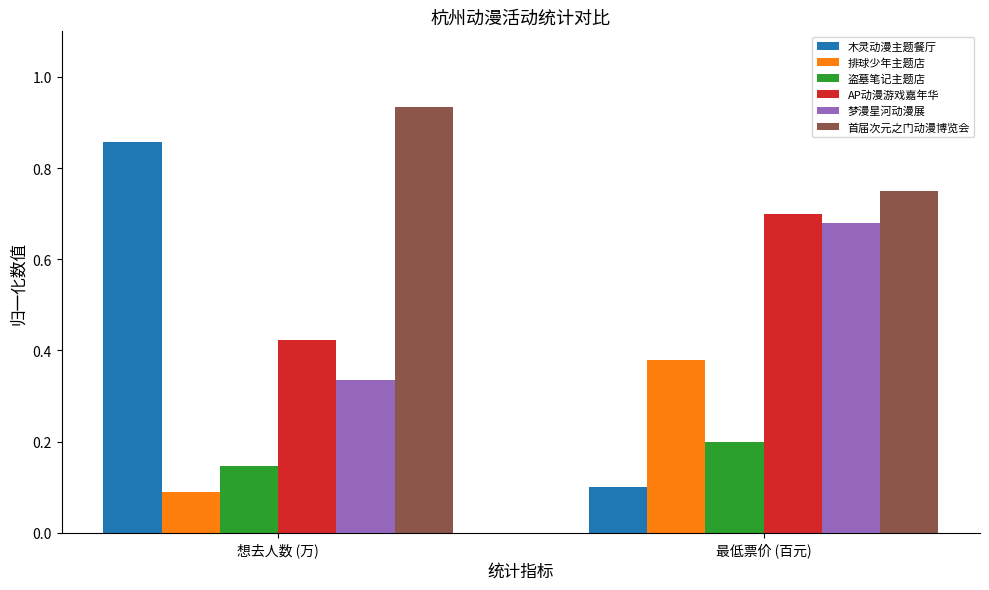

What is the total value across all series at 想去人数 (万)?

2.8